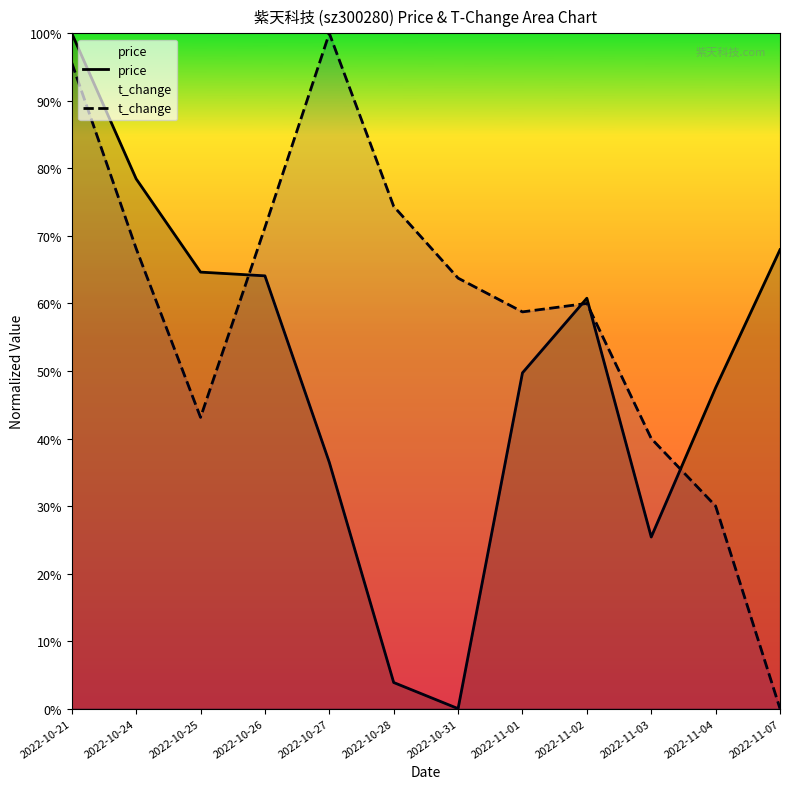

Which series changed the most between 2022-10-26 and 2022-10-27?

t_change